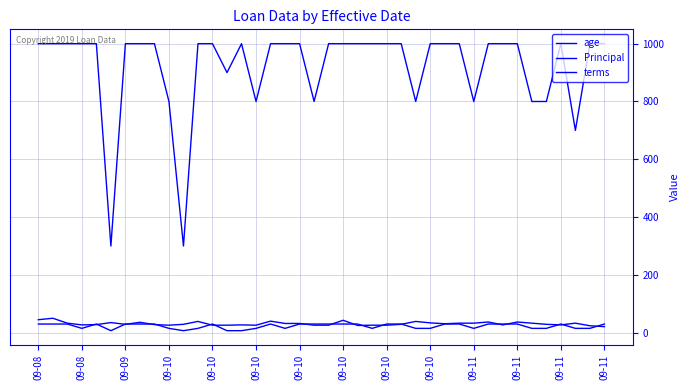

Reading left to right, transcribe all the data shown in this chart.

age: 45	50	33	27	28	35	29	36	28	26	29	39	26	26	27	26	40	32	32	26	26	43	25	26	26	29	39	34	31	33	33	37	27	37	33	29	27	33	24	21
Principal: 1000	1000	1000	1000	1000	300	1000	1000	1000	800	300	1000	1000	900	1000	800	1000	1000	1000	800	1000	1000	1000	1000	1000	1000	800	1000	1000	1000	800	1000	1000	1000	800	800	1000	700	1000	1000
terms: 30	30	30	15	30	7	30	30	30	15	7	15	30	7	7	15	30	15	30	30	30	30	30	15	30	30	15	15	30	30	15	30	30	30	15	15	30	15	15	30